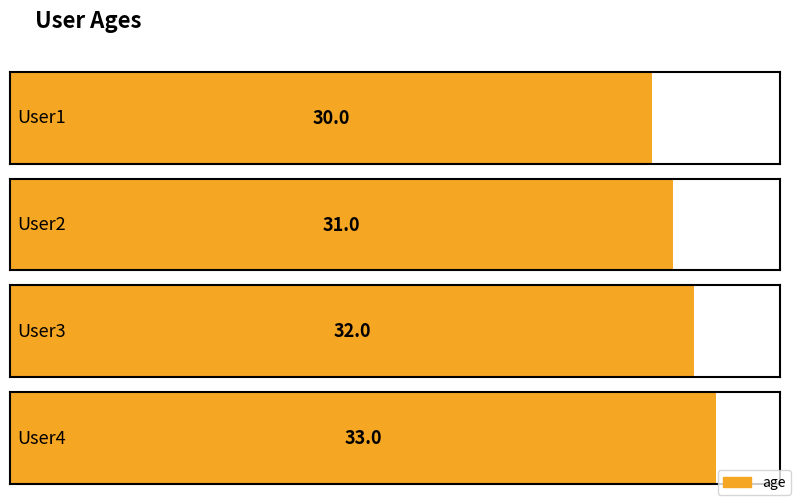

List the labels in order of value, largest first.

User4, User3, User2, User1